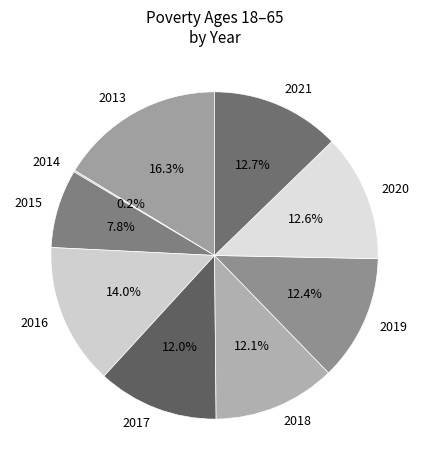

Combined, what portion of the pie is 2021 and 2015?

20.5%